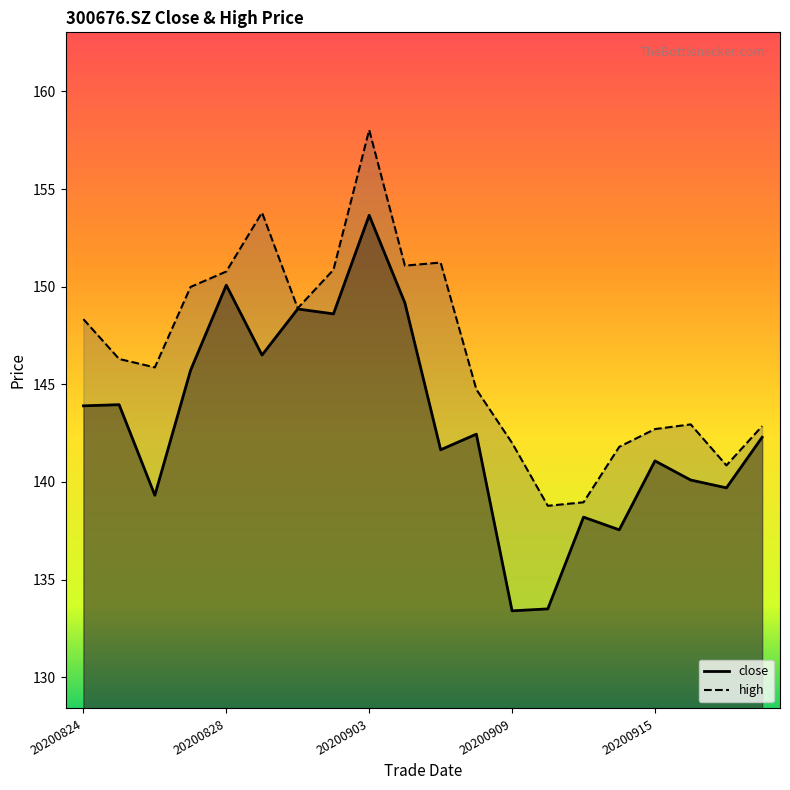

True or false: high has more than 1 interior local peaks.

True